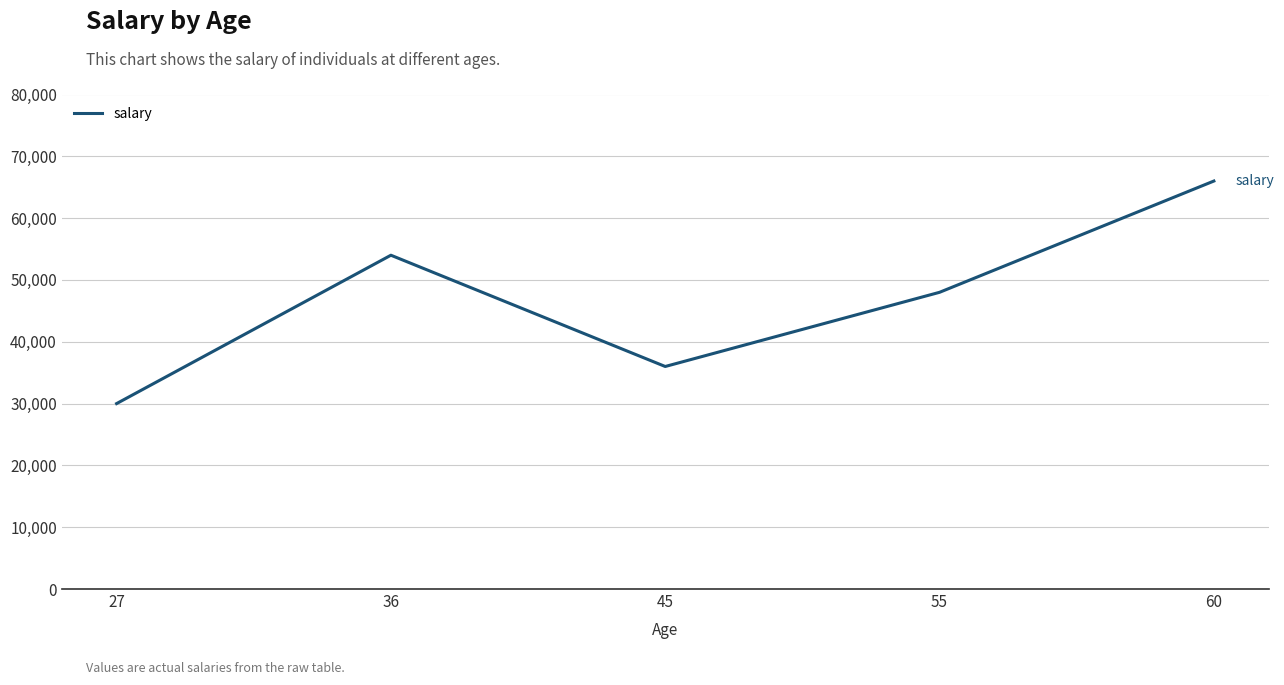

Between 36 and 60, which is larger?

60